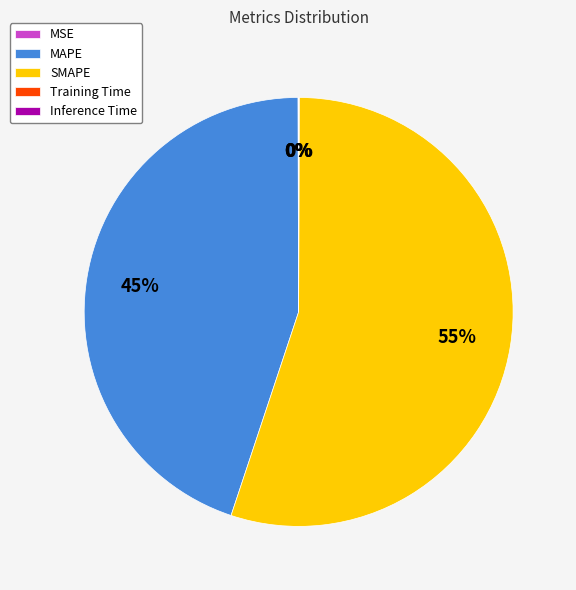

True or false: SMAPE accounts for 55% of the total.

True